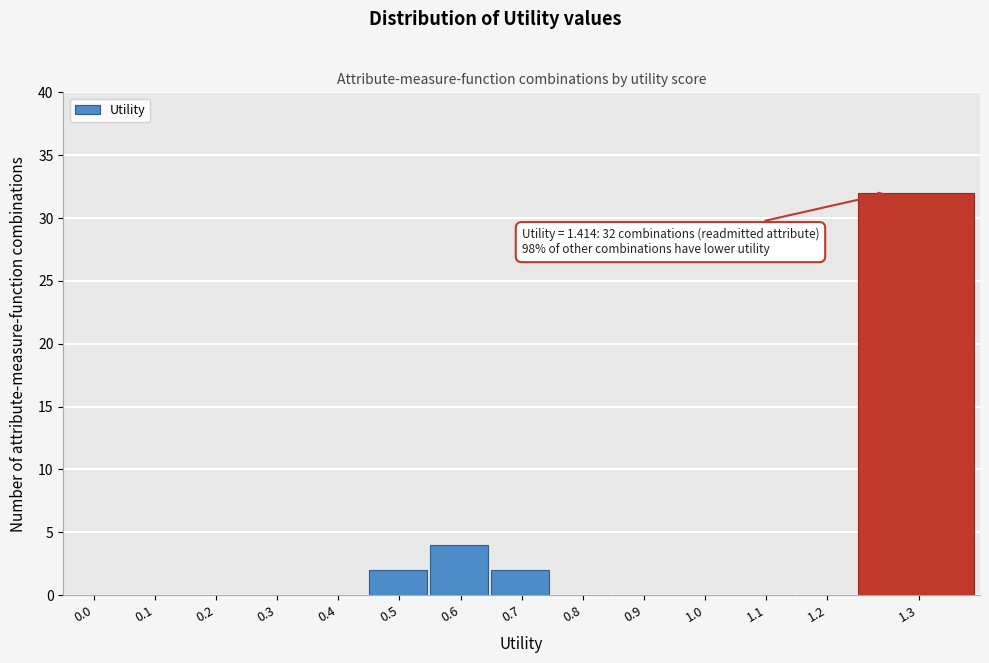

Reading left to right, what are all the values shown in this chart?

0.0=0	0.1=0	0.2=0	0.3=0	0.4=0	0.5=2	0.6=4	0.7=2	0.8=0	0.9=0	1.0=0	1.1=0	1.2=0	1.3=32